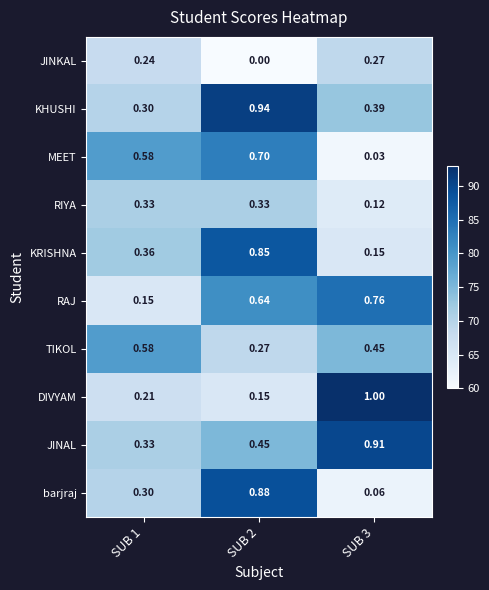

Which series has the largest total across all categories?

JINAL